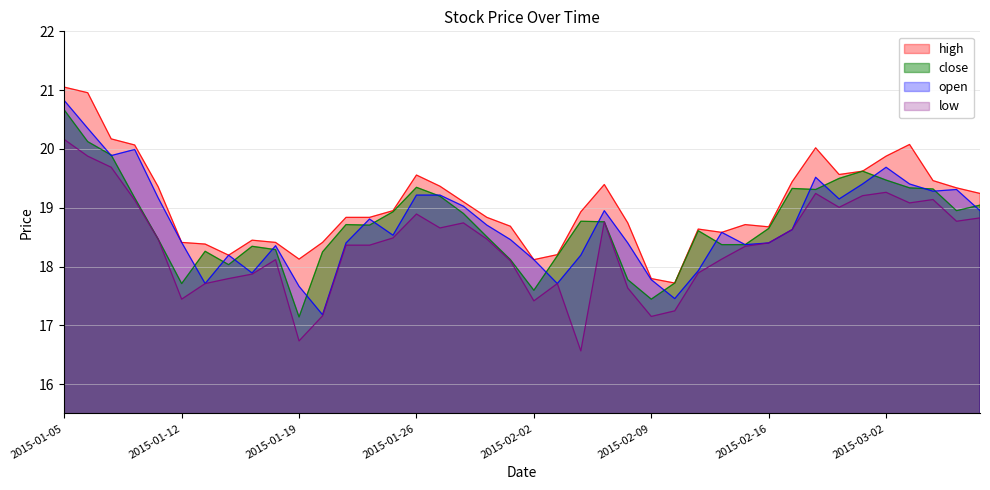

The value of low at 2015-02-10 is 17.2. True or false?

True